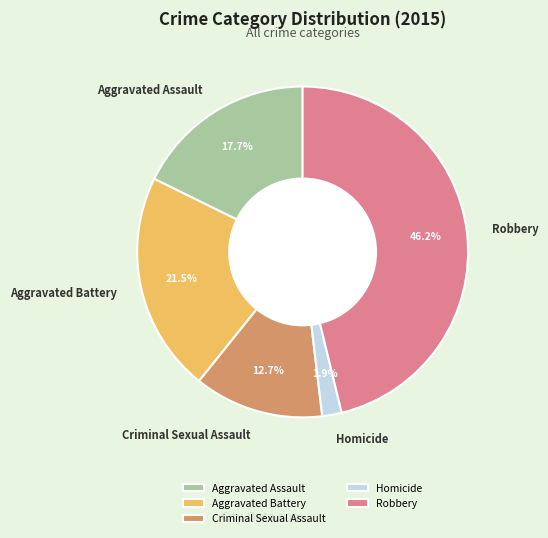

How many slices are in this pie chart?

5